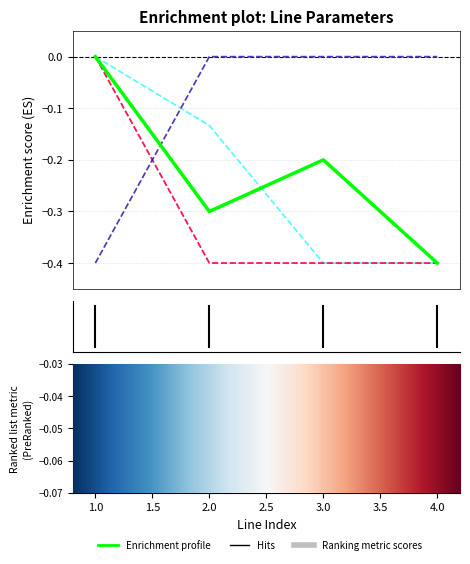

Does the chart display data point markers on the line(s)?

No